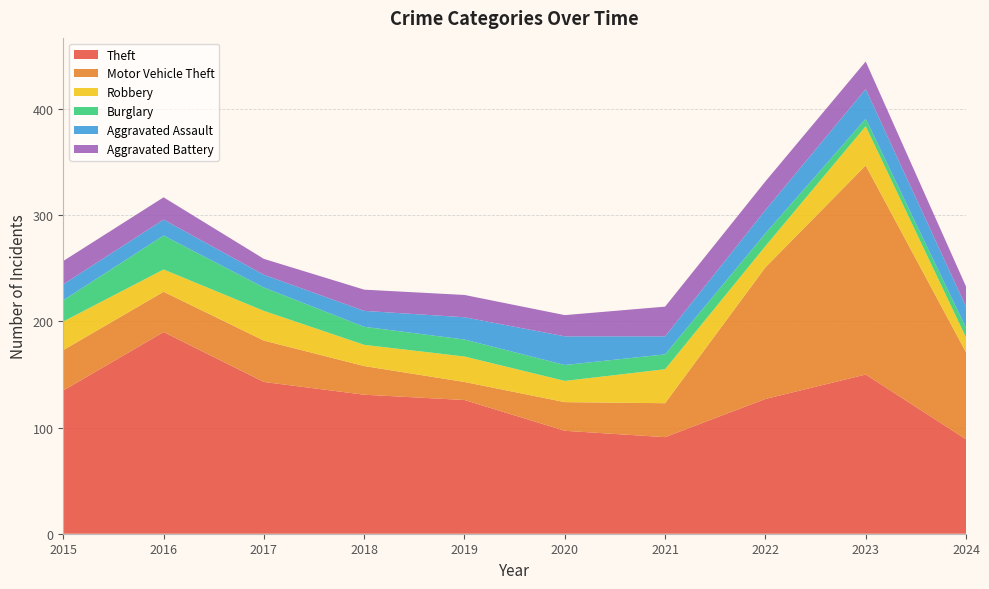

Reading left to right, what are all the values shown in this chart?

Theft: 135	190	143	131	126	97	91	127	150	89
Motor Vehicle Theft: 38	38	39	27	17	27	32	124	197	82
Robbery: 27	21	28	20	24	20	32	20	37	14
Burglary: 20	32	22	17	16	15	14	12	7	9
Aggravated Assault: 15	15	12	15	21	27	17	22	28	20
Aggravated Battery: 22	21	15	20	21	20	28	27	26	19